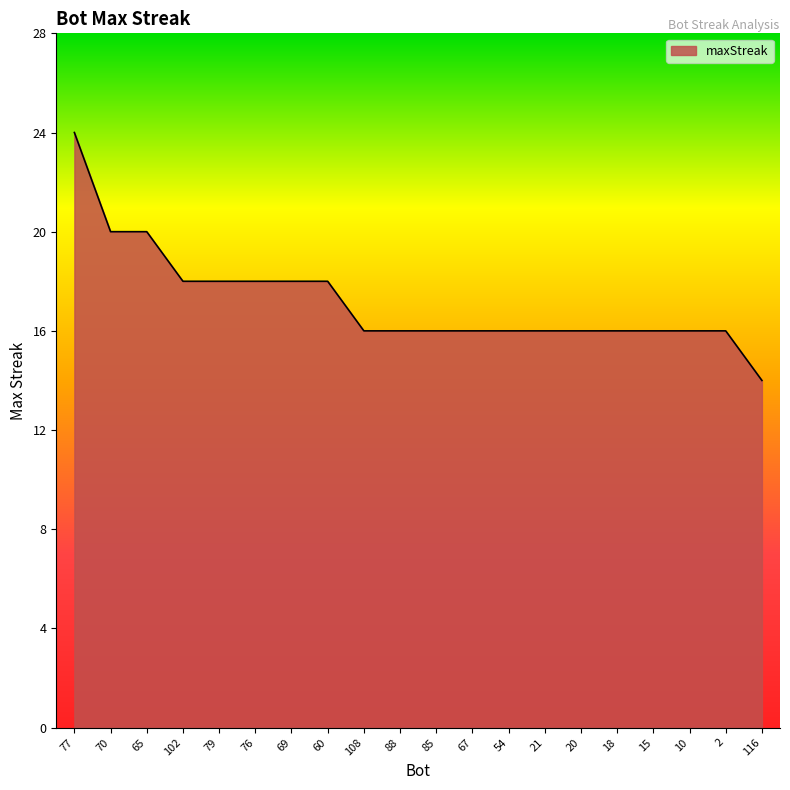

Is it true that the value at 79 is 24?

False